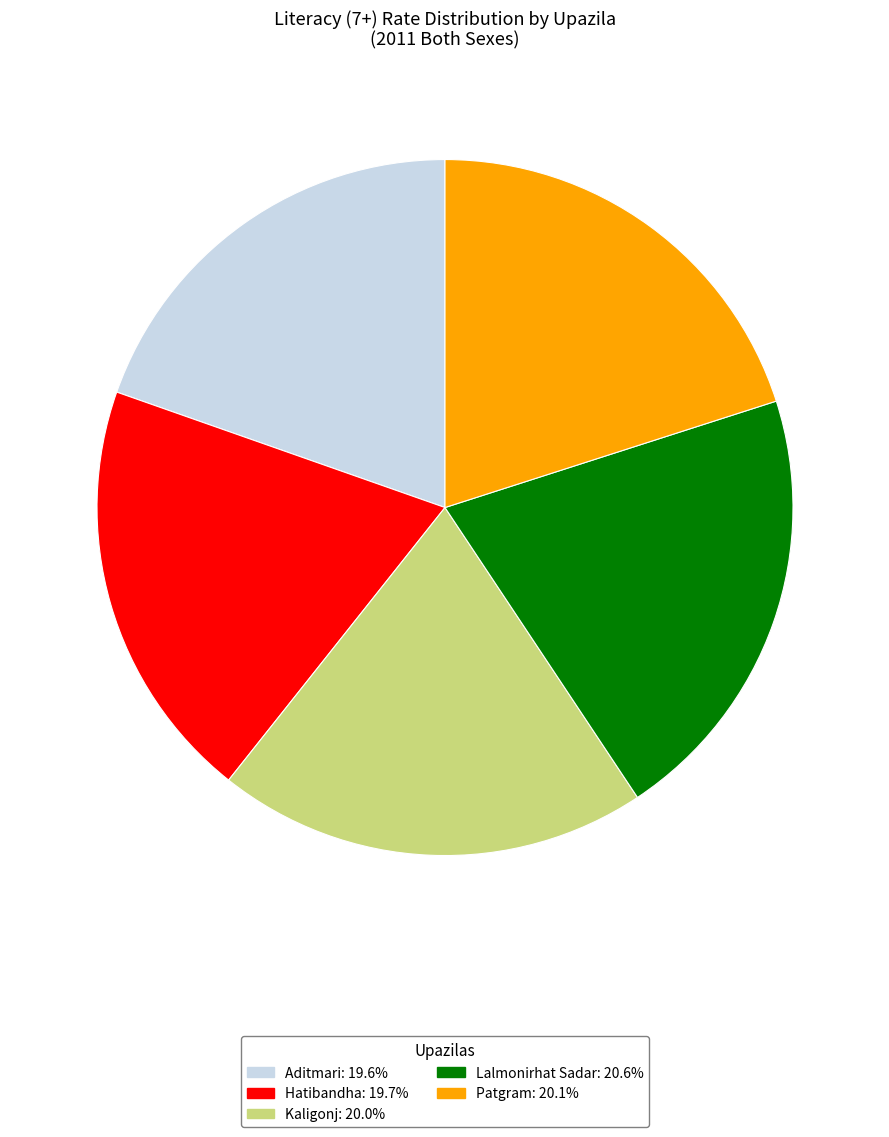

Is there any slice that represents more than half of the pie?

No